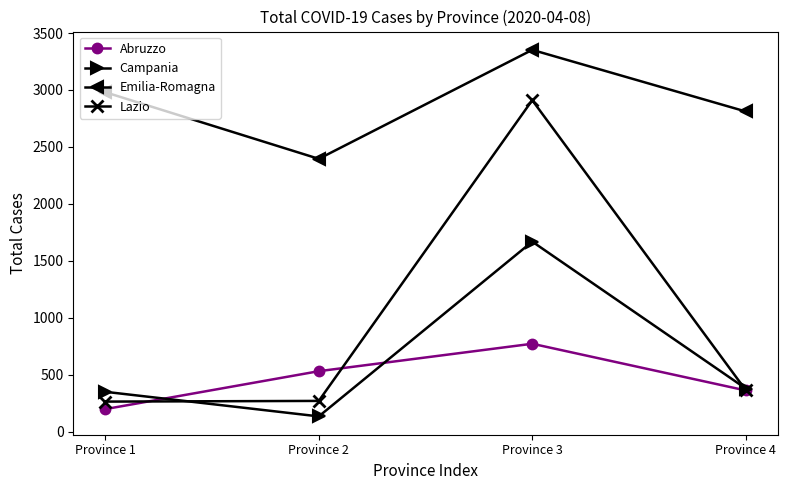

Count the number of data series in this chart.

4